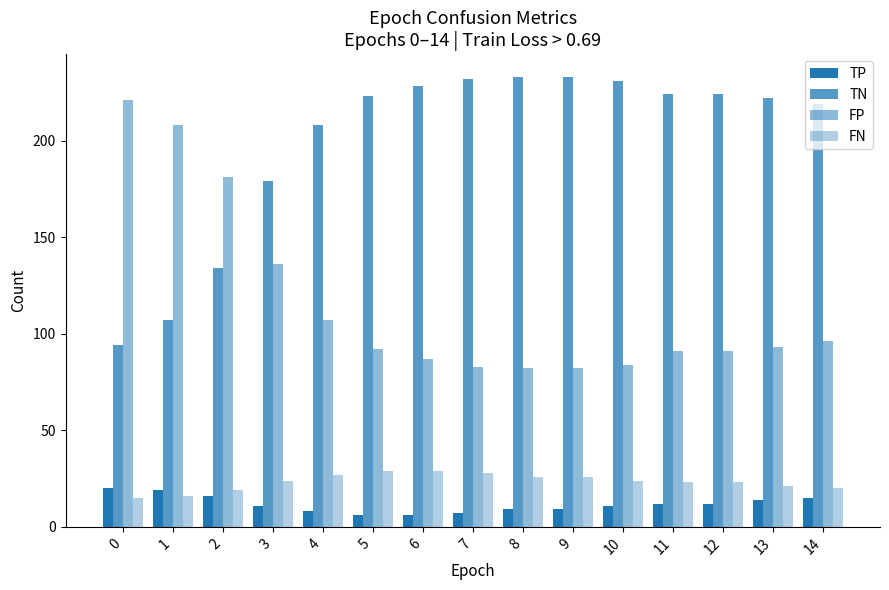

What is the smallest value displayed?

6